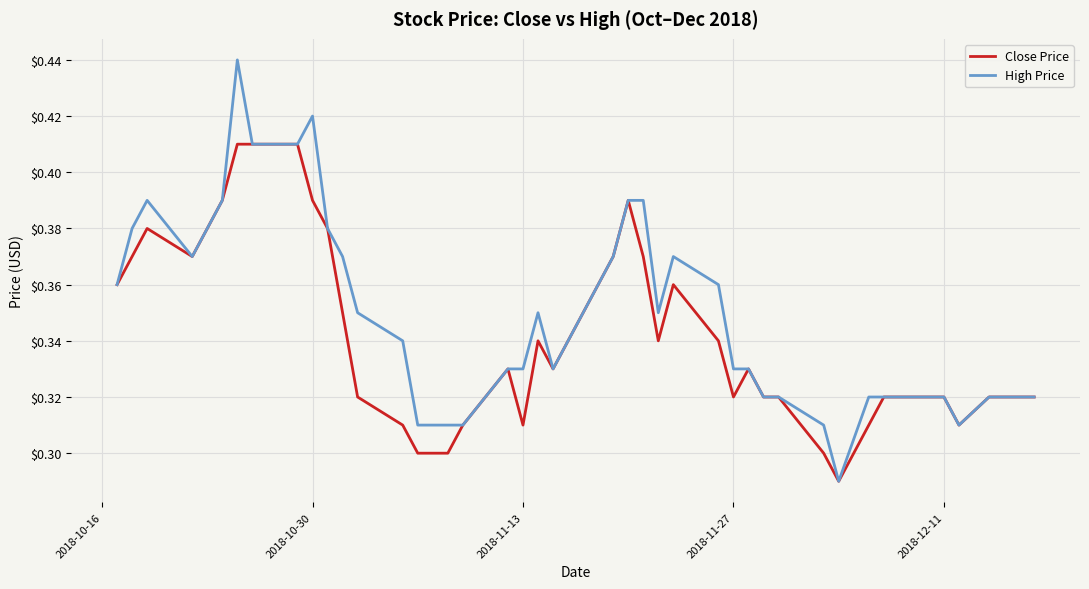

List the series in order of their peak value, highest first.

High Price, Close Price